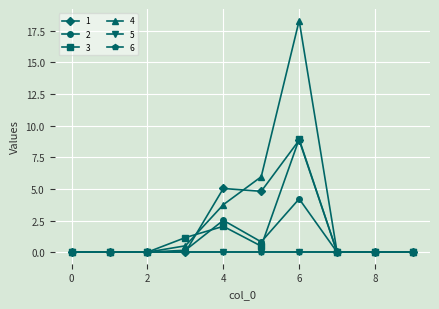

What is the difference between the second highest and minimum values in the 2 series?

2.5